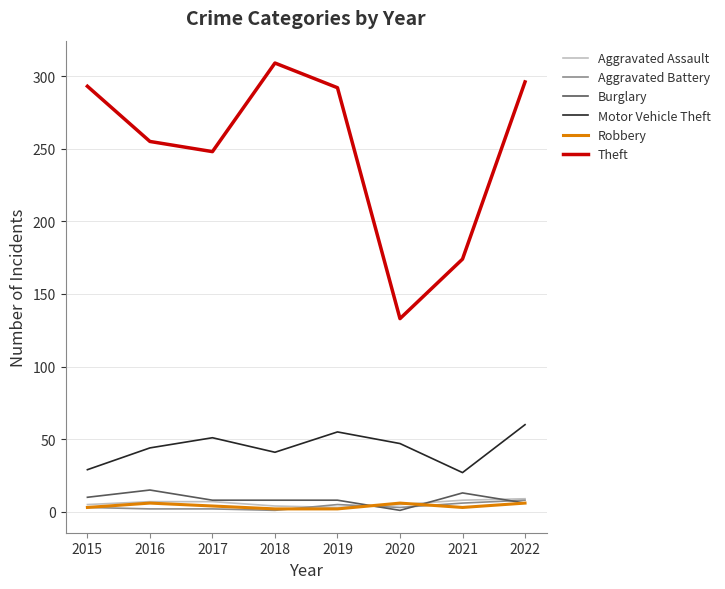

True or false: Motor Vehicle Theft has a value of 27 at 2021.

True